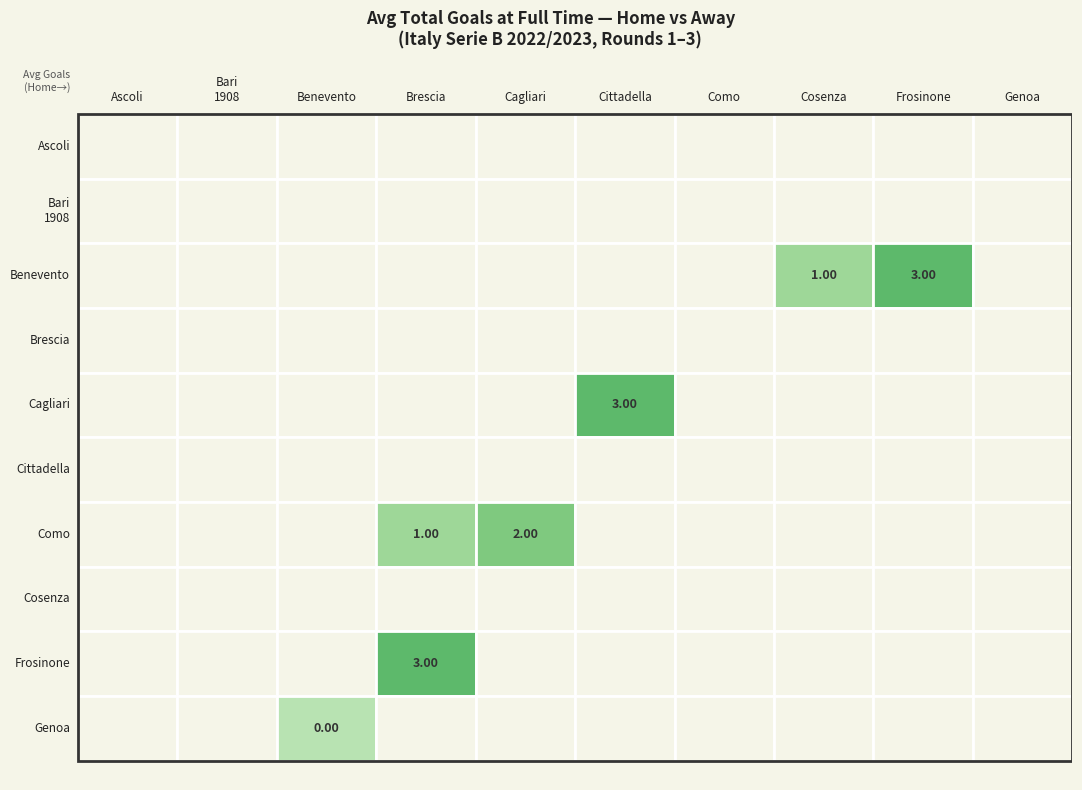

Count the number of data series in this chart.

10